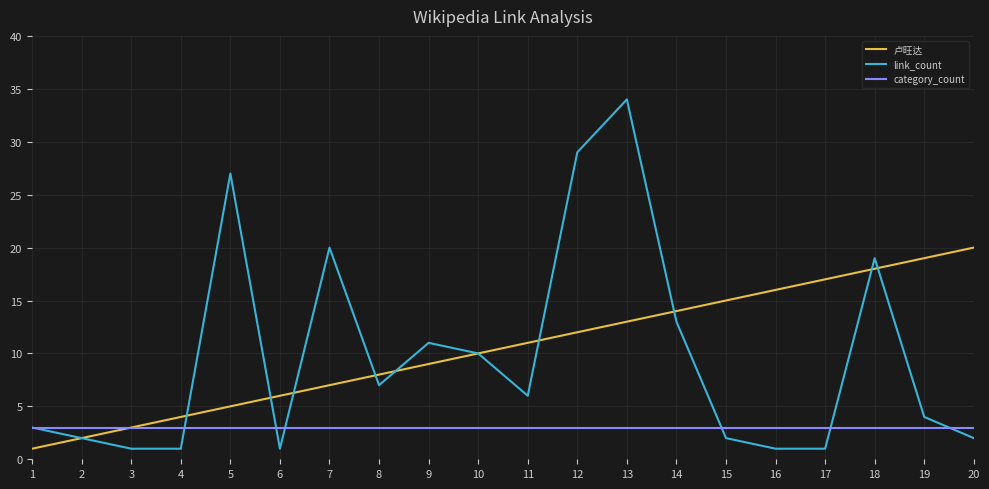

The category_count series shows 3 at 19. True or false?

True